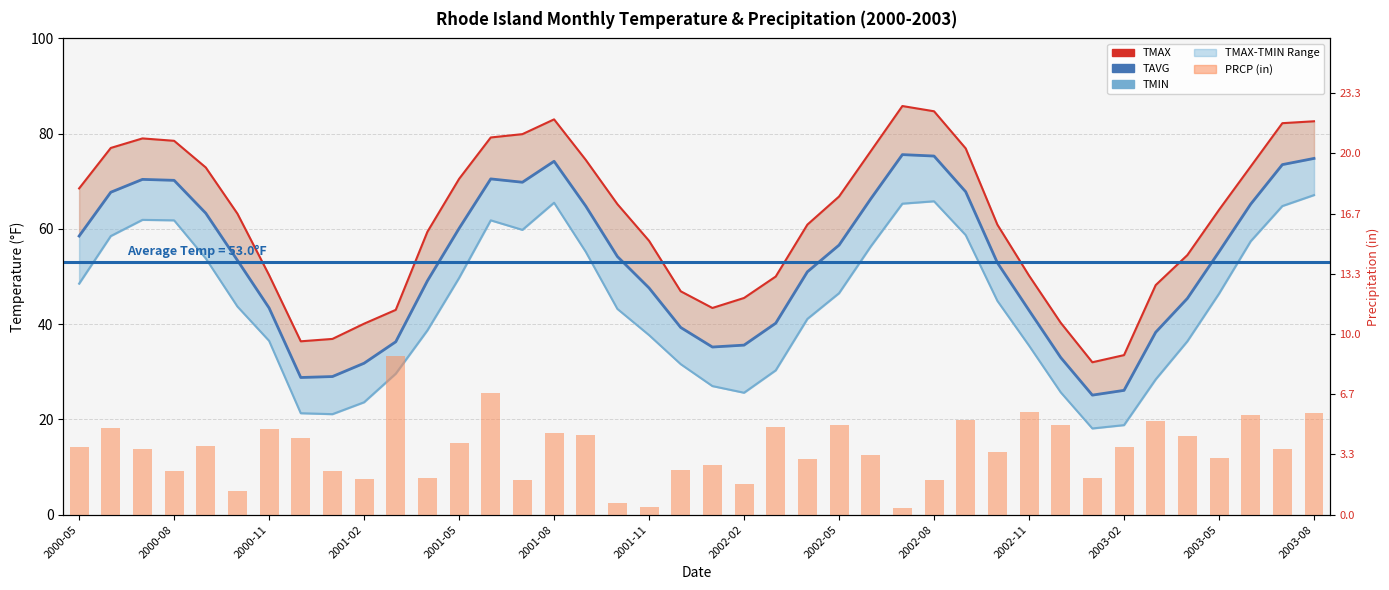

Which series has the largest total across all categories?

TMAX